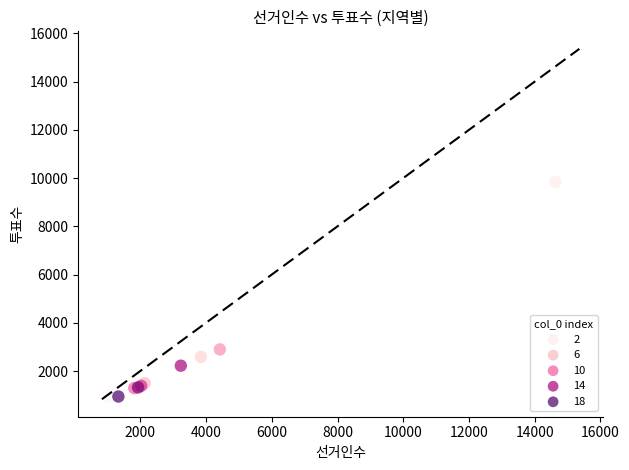

What Y value in the scatter plot is closest to 5382?

2897